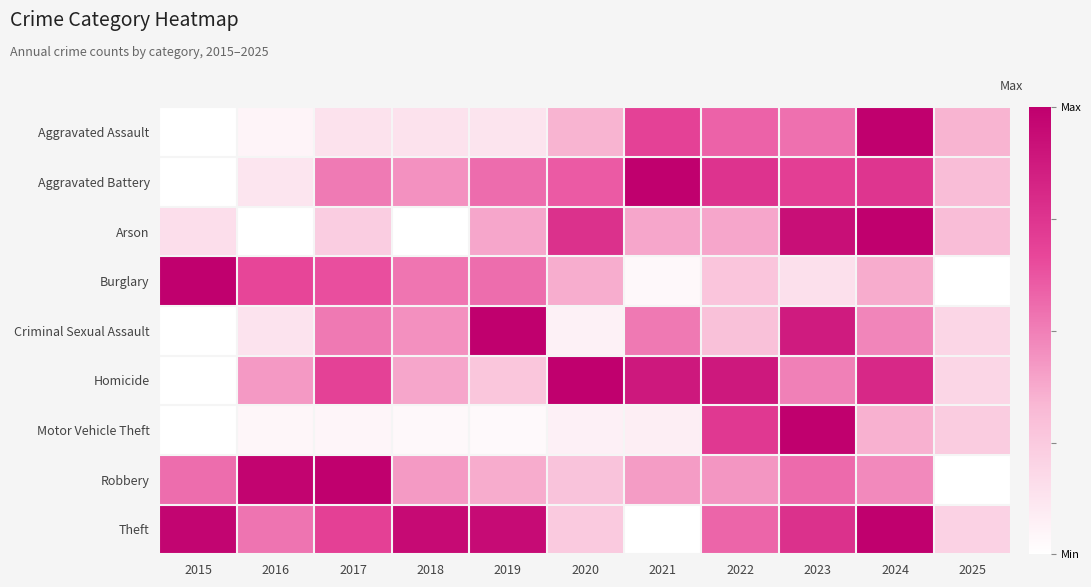

At which category does the chart reach its minimum across all series?

2015